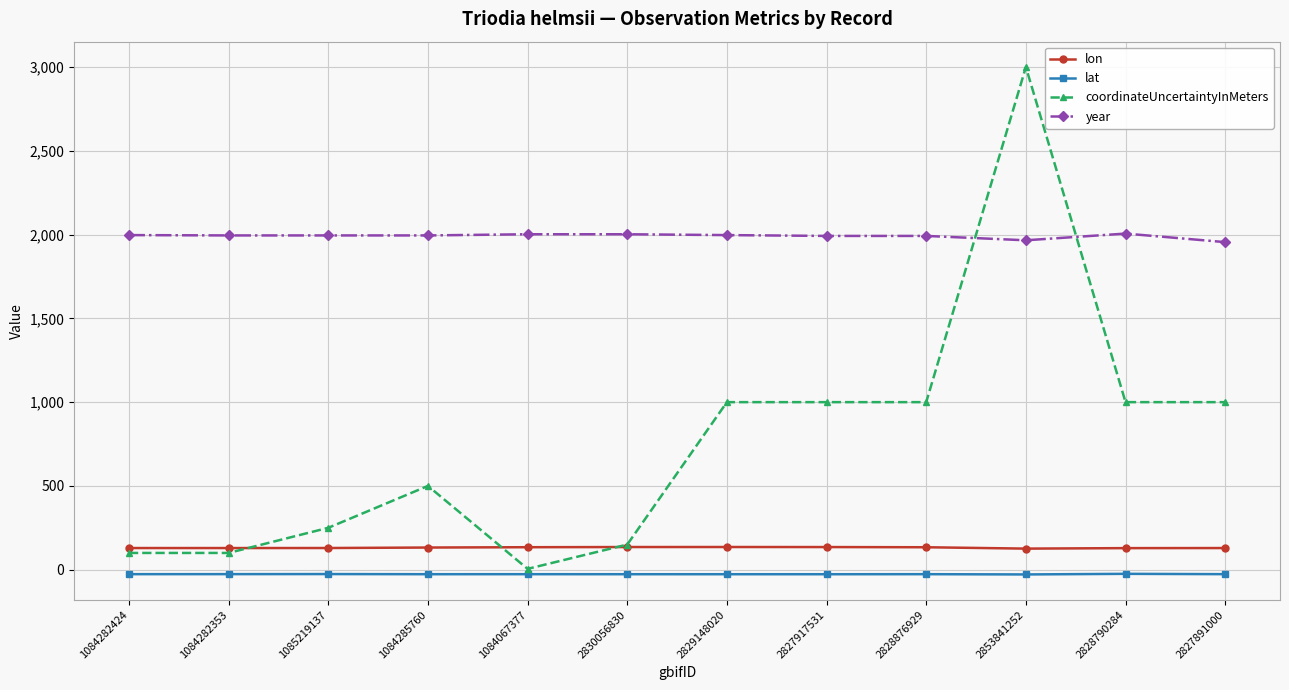

What is the total value across all series at 2827891000?

3057.5